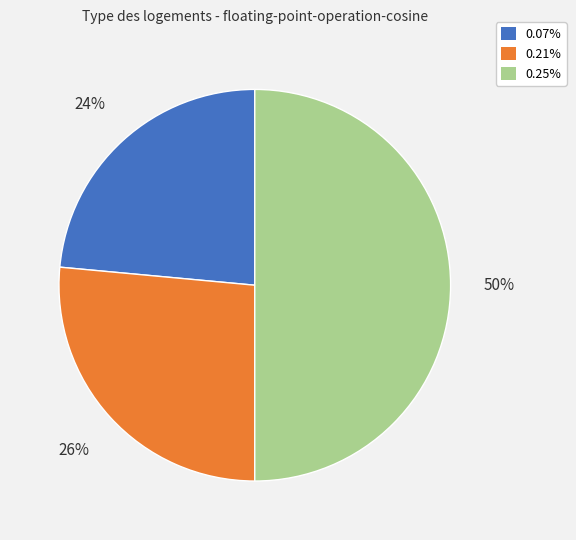

Is 0.07% the majority of the pie?

No